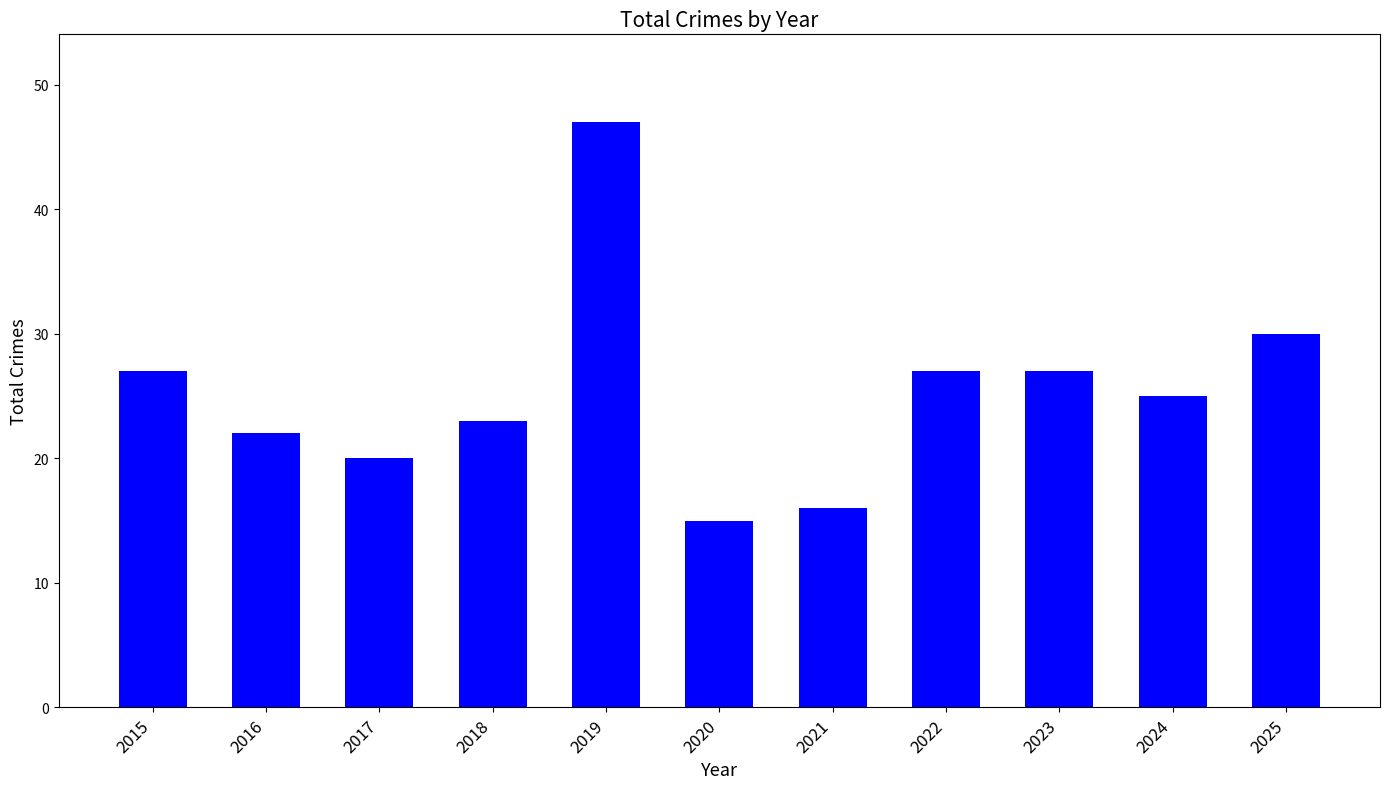

Between 2024 and 2020, which is larger?

2024